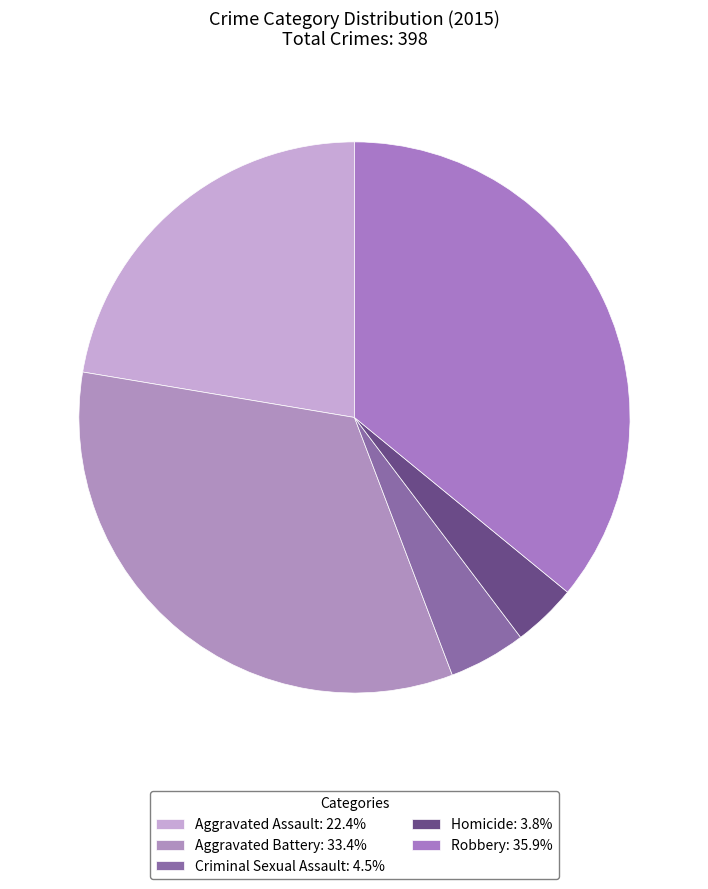

Rank the categories by value from highest to lowest.

Robbery, Aggravated Battery, Aggravated Assault, Criminal Sexual Assault, Homicide